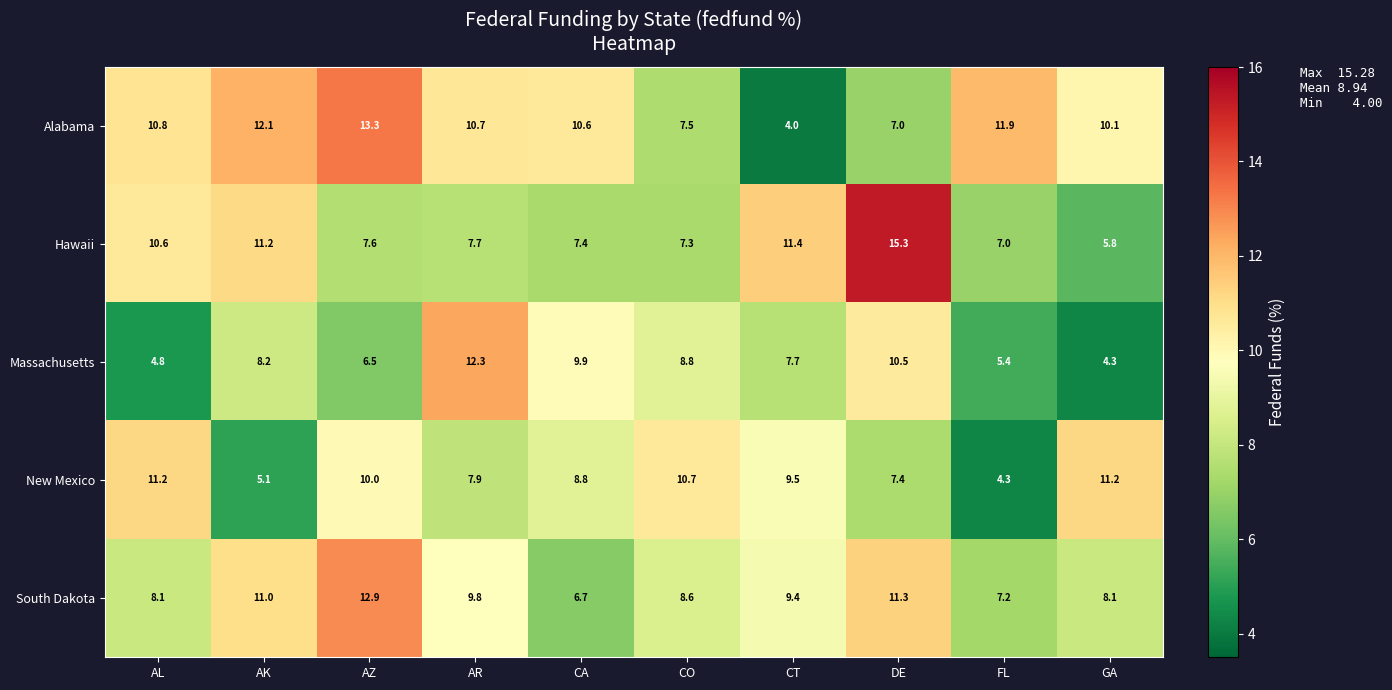

Where does the South Dakota series first go above 9?

AK